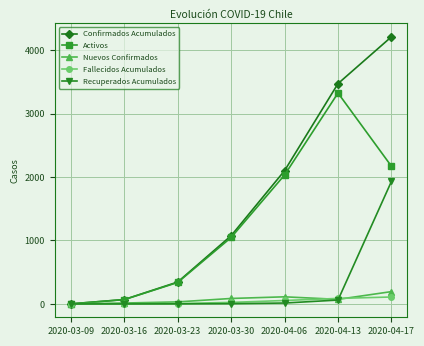

What is the label of the 1st point from the left?

2020-03-09